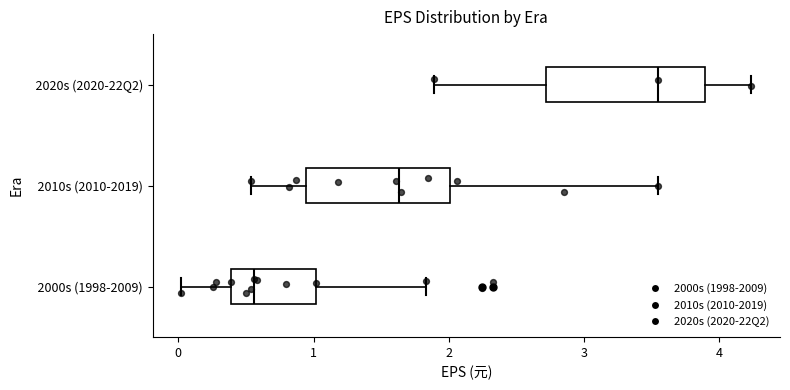

Reading bottom to top, read every box against the x-axis: the position of its median line, the range the box covers, and the ends of its whiskers. The values are not printed on the chart, so give them approximately, as read against the axis.

2000s (1998-2009): median 0.6, box 0.4 to 1.0, whiskers 0.0 to 1.8
2010s (2010-2019): median 1.6, box 0.9 to 2.0, whiskers 0.5 to 3.6
2020s (2020-22Q2): median 3.6, box 2.7 to 3.9, whiskers 1.9 to 4.2